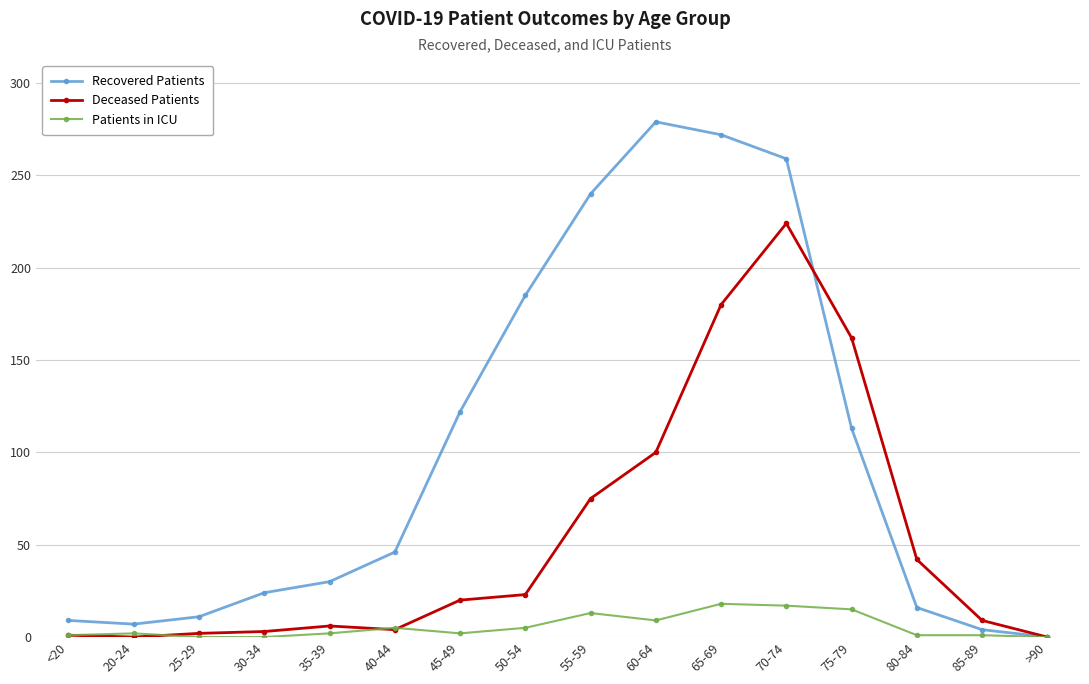

The value of Patients in ICU at >90 is 11. True or false?

False